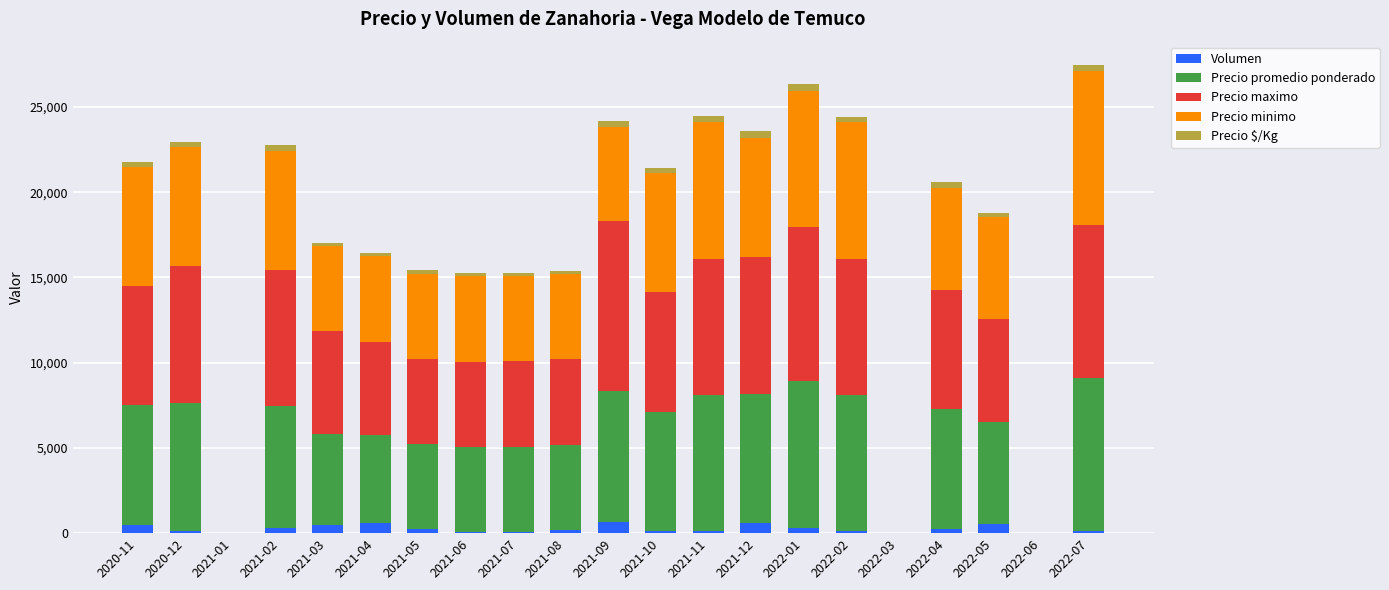

What is the sum of the Precio promedio ponderado values at 2022-04 and 2021-10?

14000